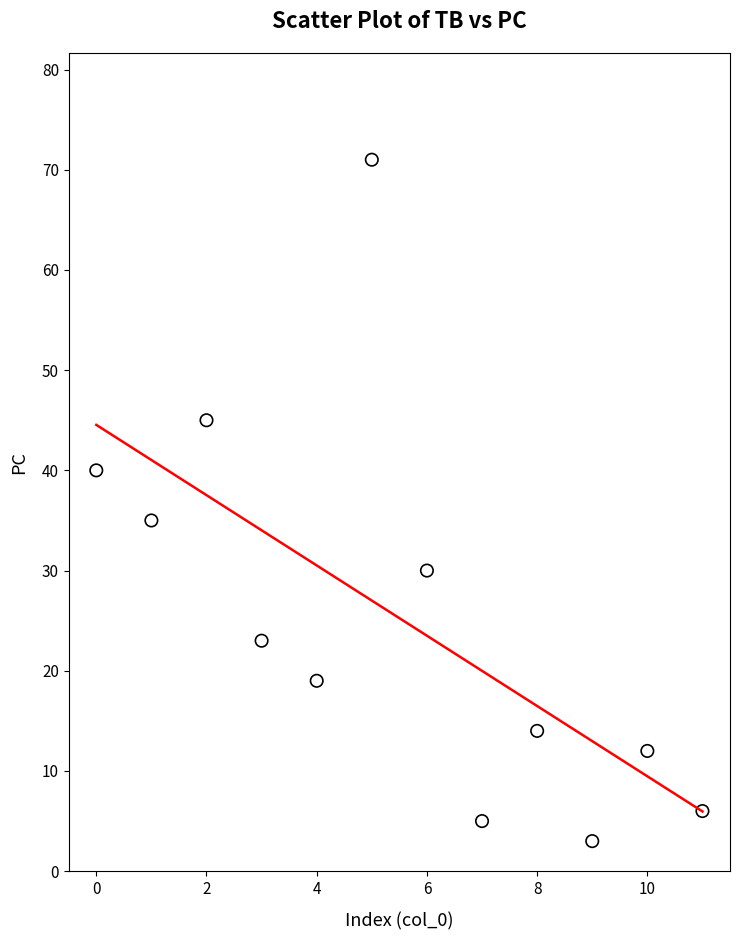

What Y value in the scatter plot is closest to 37?

35